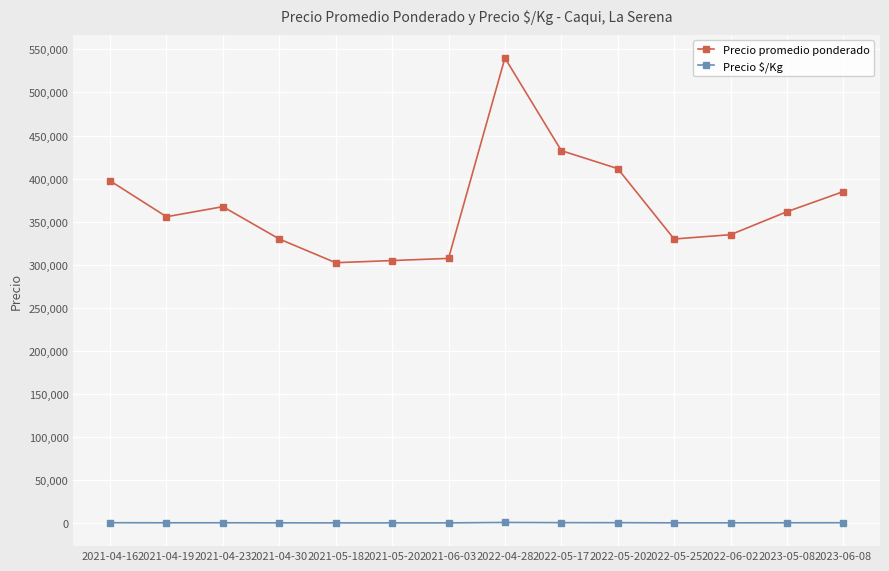

At 2023-05-08, list the series in order from smallest to largest.

Precio $/Kg, Precio promedio ponderado